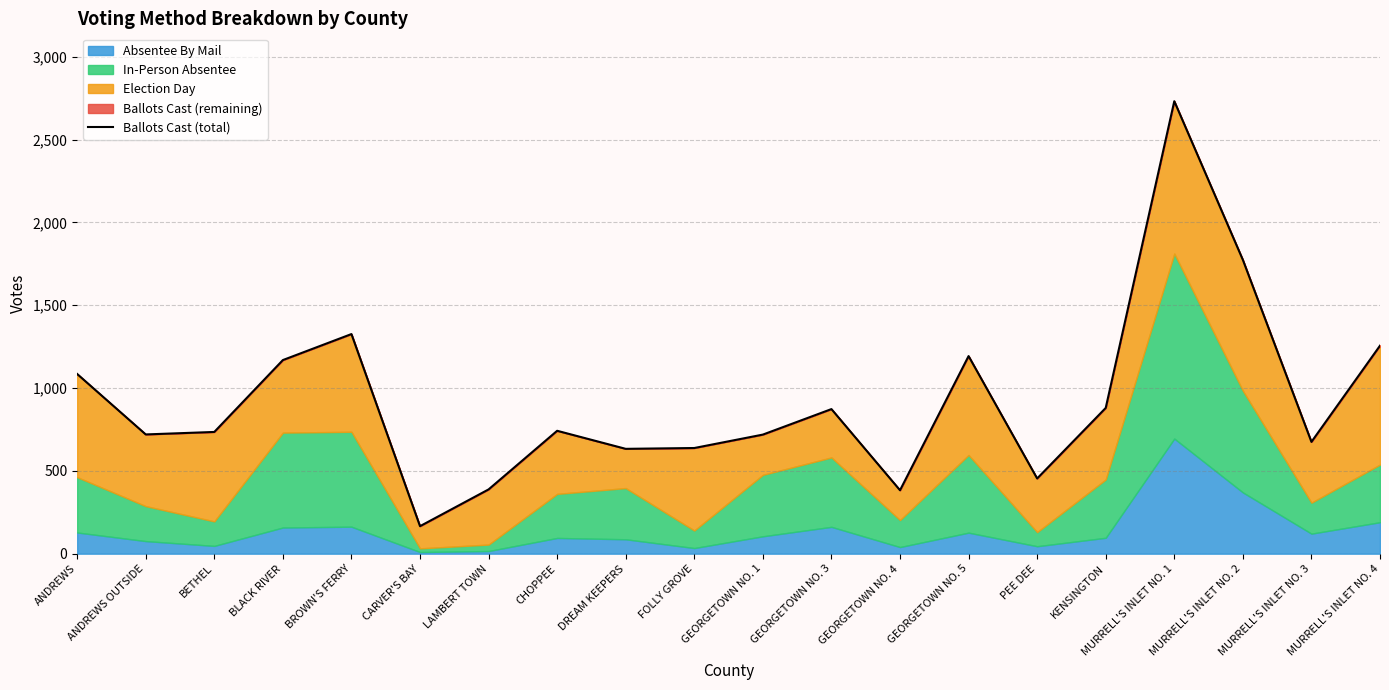

What position from the left is GEORGETOWN NO. 1?

11